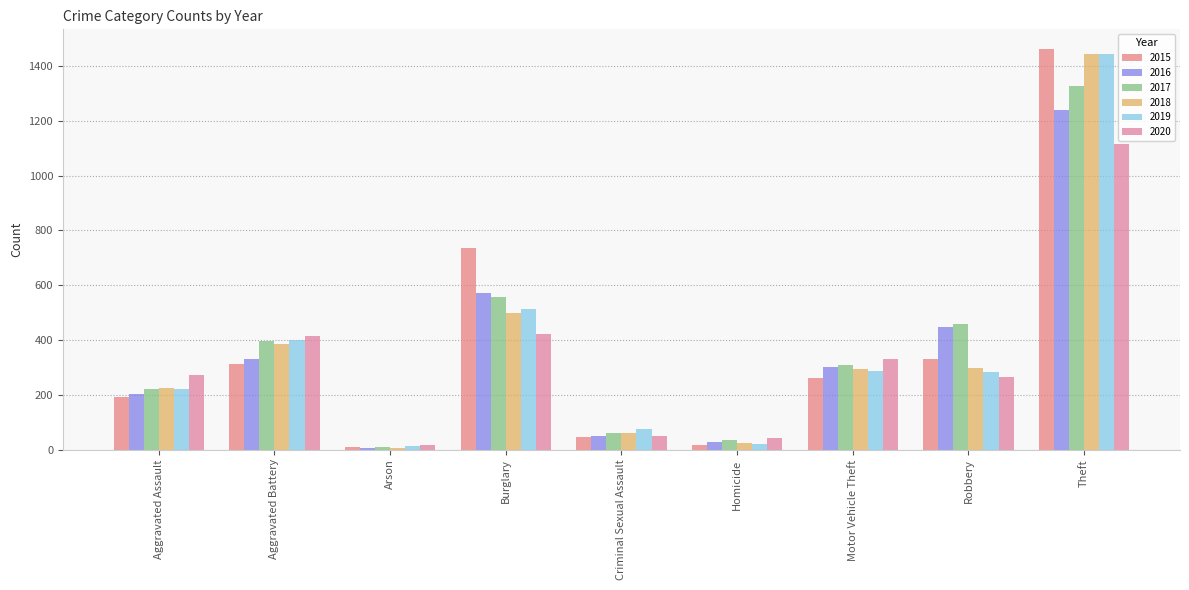

Which label corresponds to the smallest value in the chart?

Arson